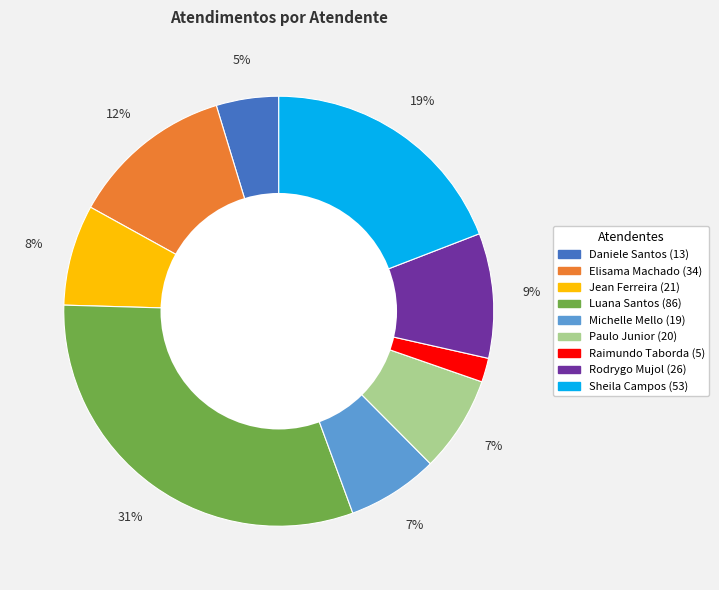

Is there a majority slice in this chart?

No